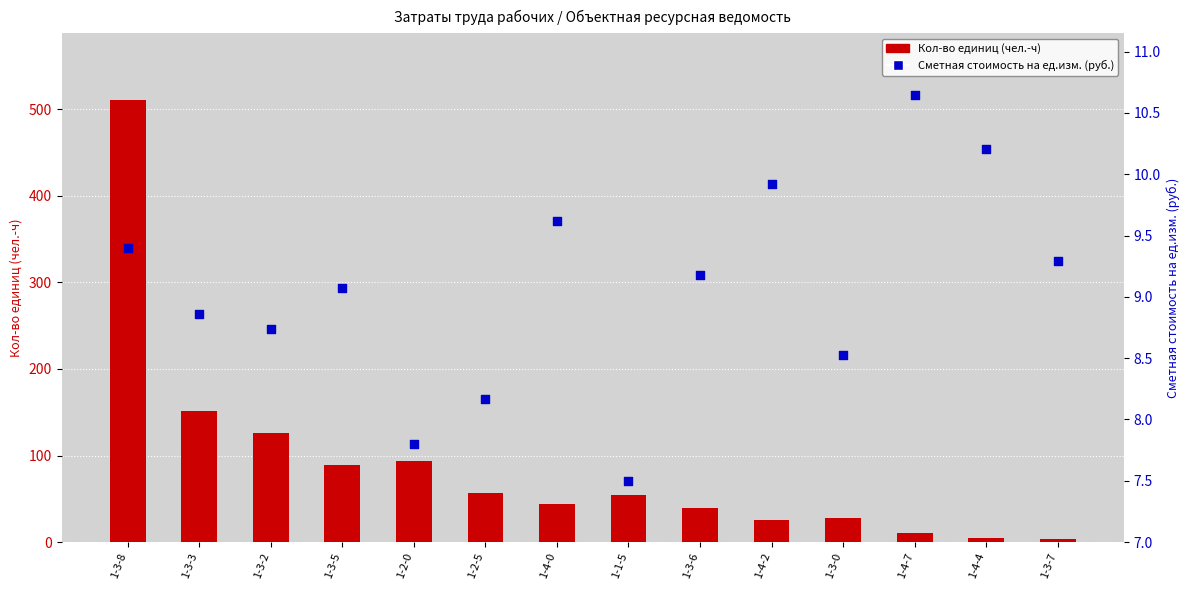

Which series has the largest Y range (max minus min)?

Кол-во единиц (чел.-ч)